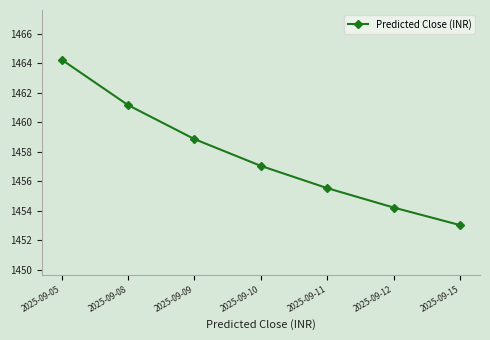

Read the value at 2025-09-11.

1455.5